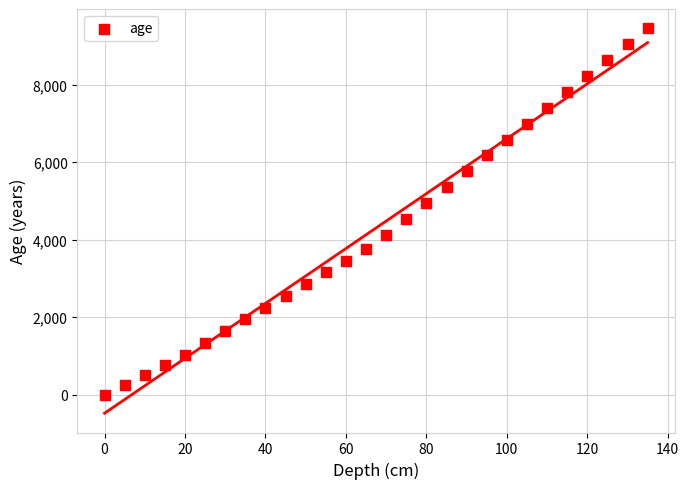

What is the range of Y values (max minus min)?

9480